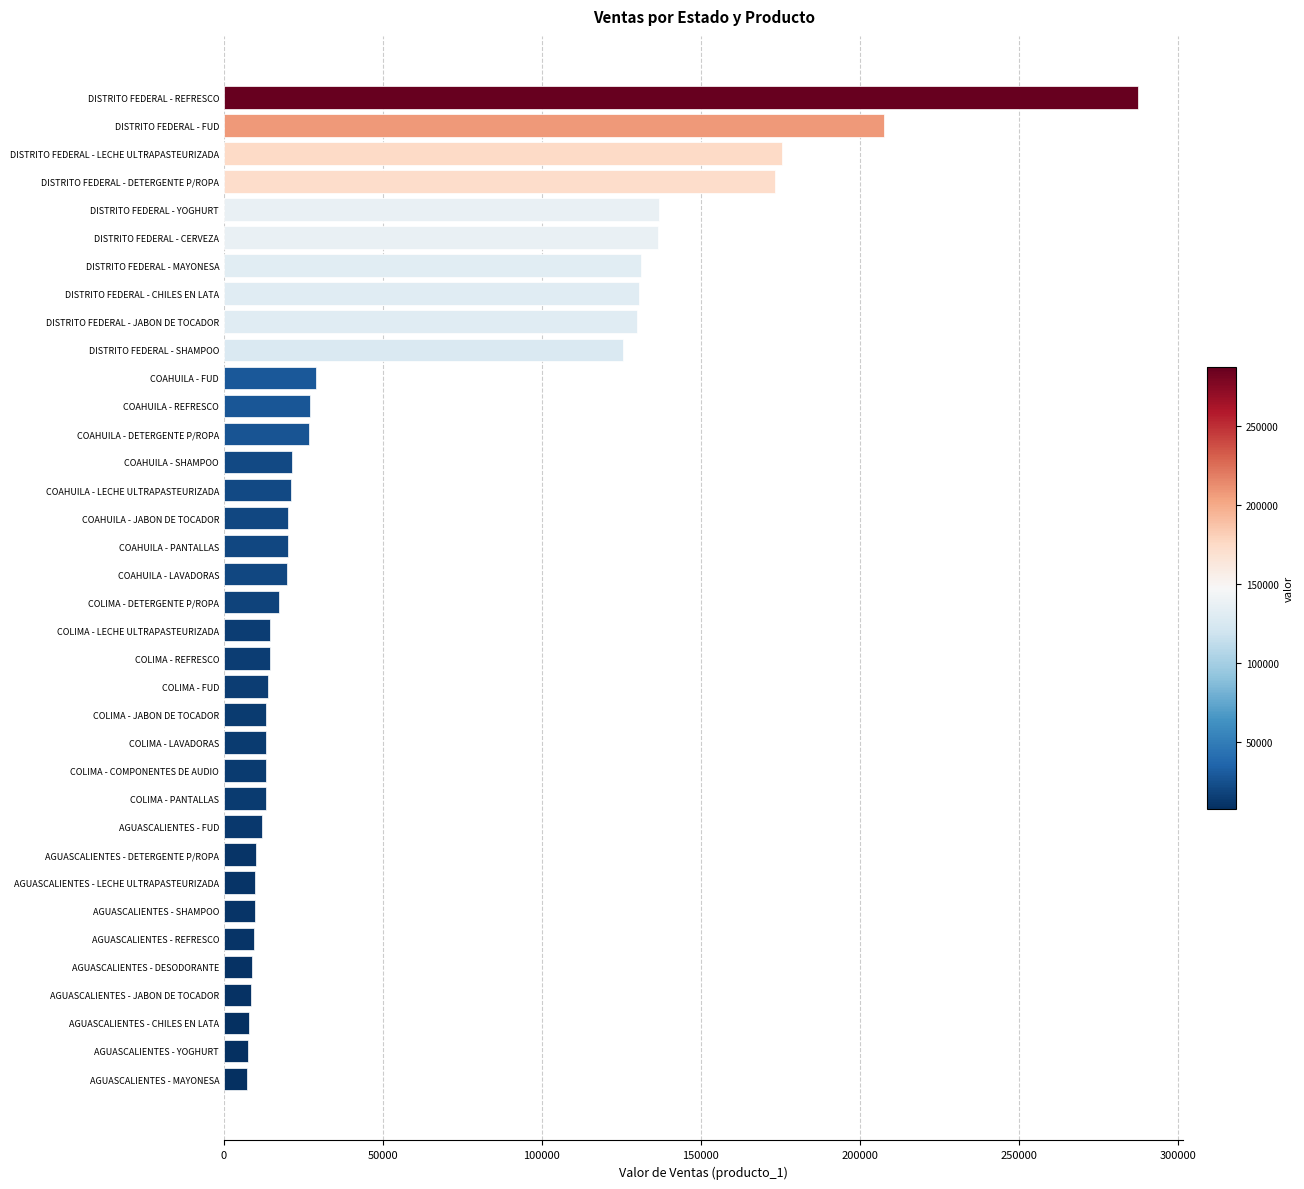

What is the smallest value displayed?

7173